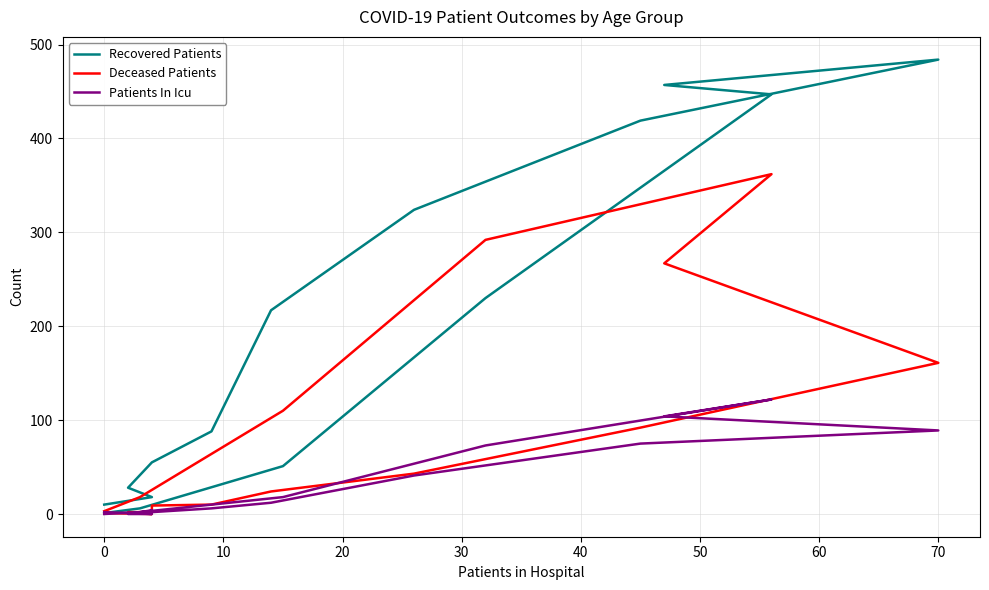

Rank the series by their maximum value, from lowest to highest.

Patients In Icu, Deceased Patients, Recovered Patients